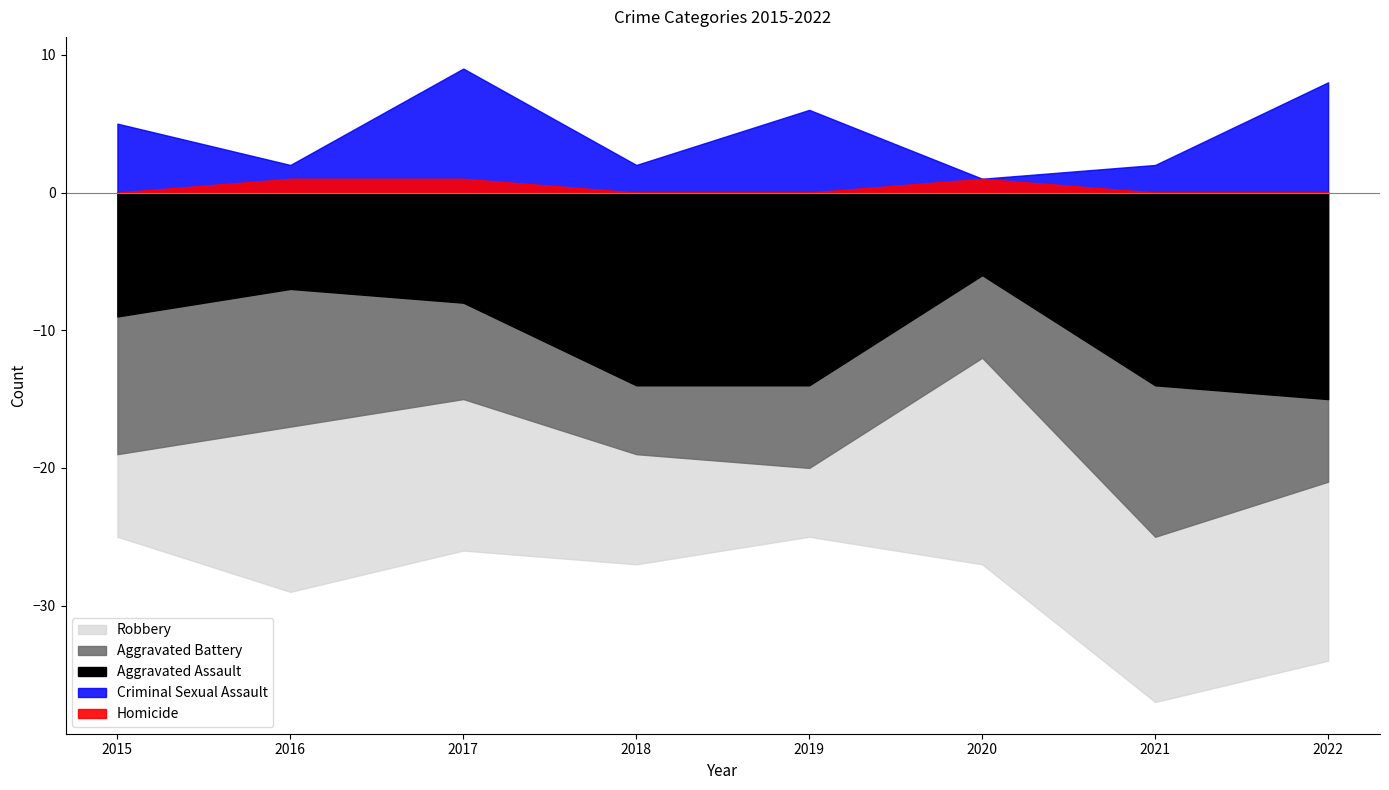

Reading left to right, what are all the values shown in this chart?

Aggravated Assault: 9	7	8	14	14	6	14	15
Aggravated Battery: 10	10	7	5	6	6	11	6
Criminal Sexual Assault: 5	2	9	2	6	1	2	8
Robbery: 6	12	11	8	5	15	12	13
Homicide: 0	1	1	0	0	1	0	0